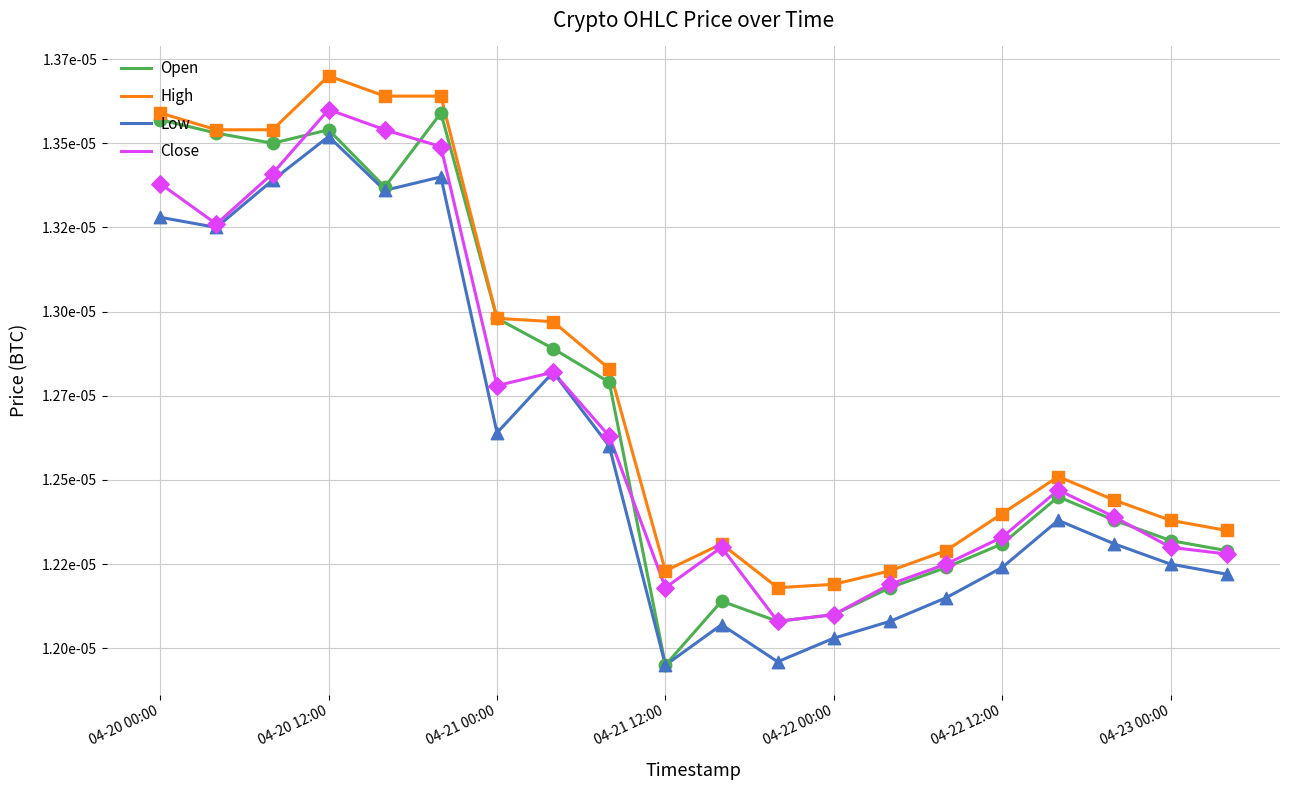

What are all the series names shown in the legend?

Open, High, Low, Close